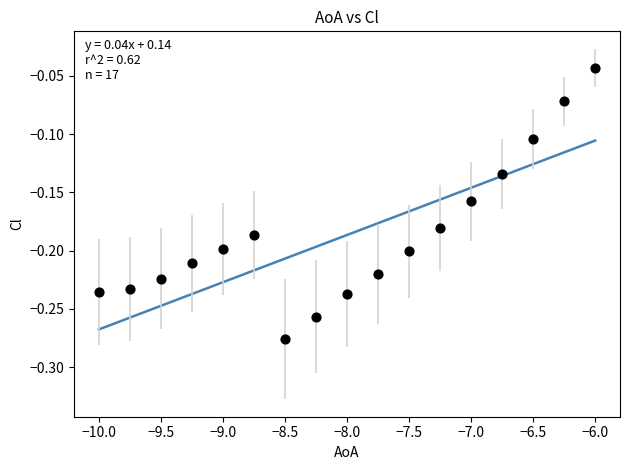

What is the range of X values (max minus min)?

4.0